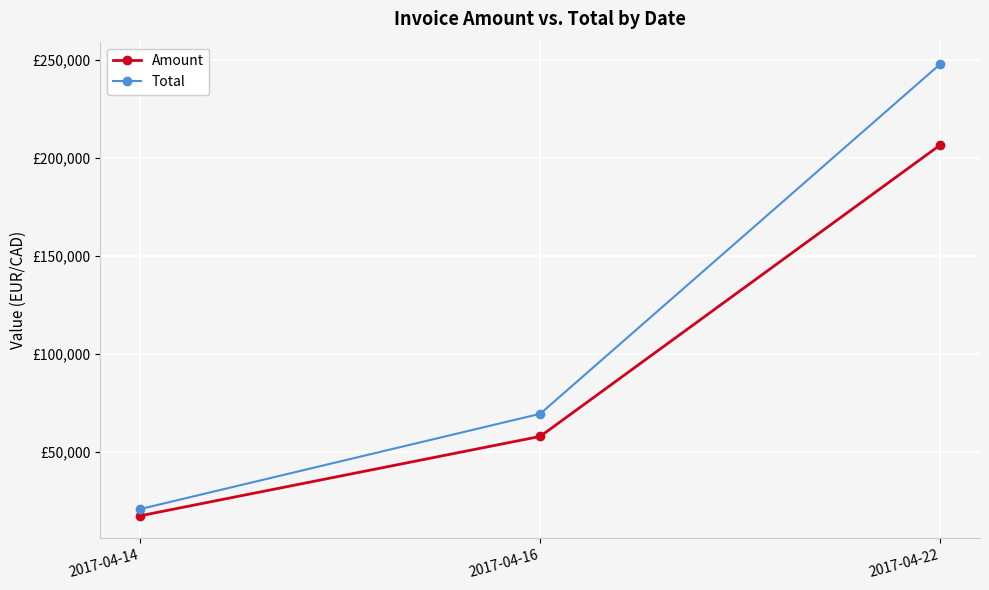

Is this an area chart (filled region under the line)?

No